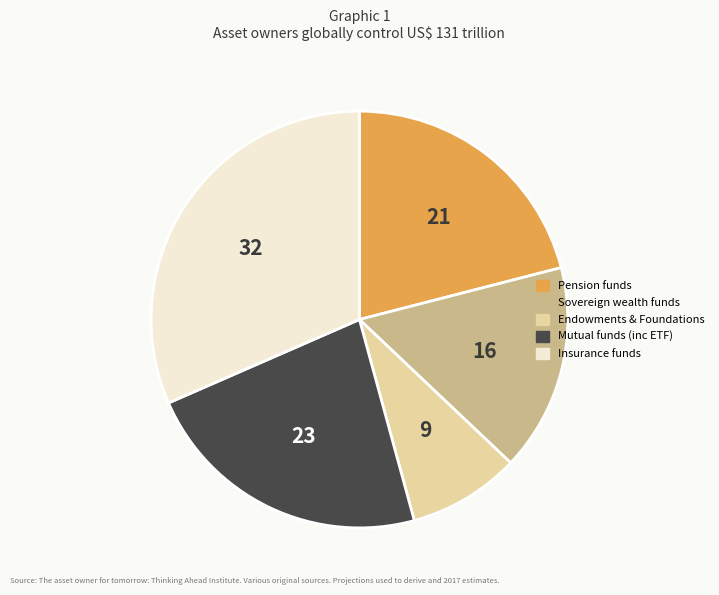

Count the number of slices in the pie.

5